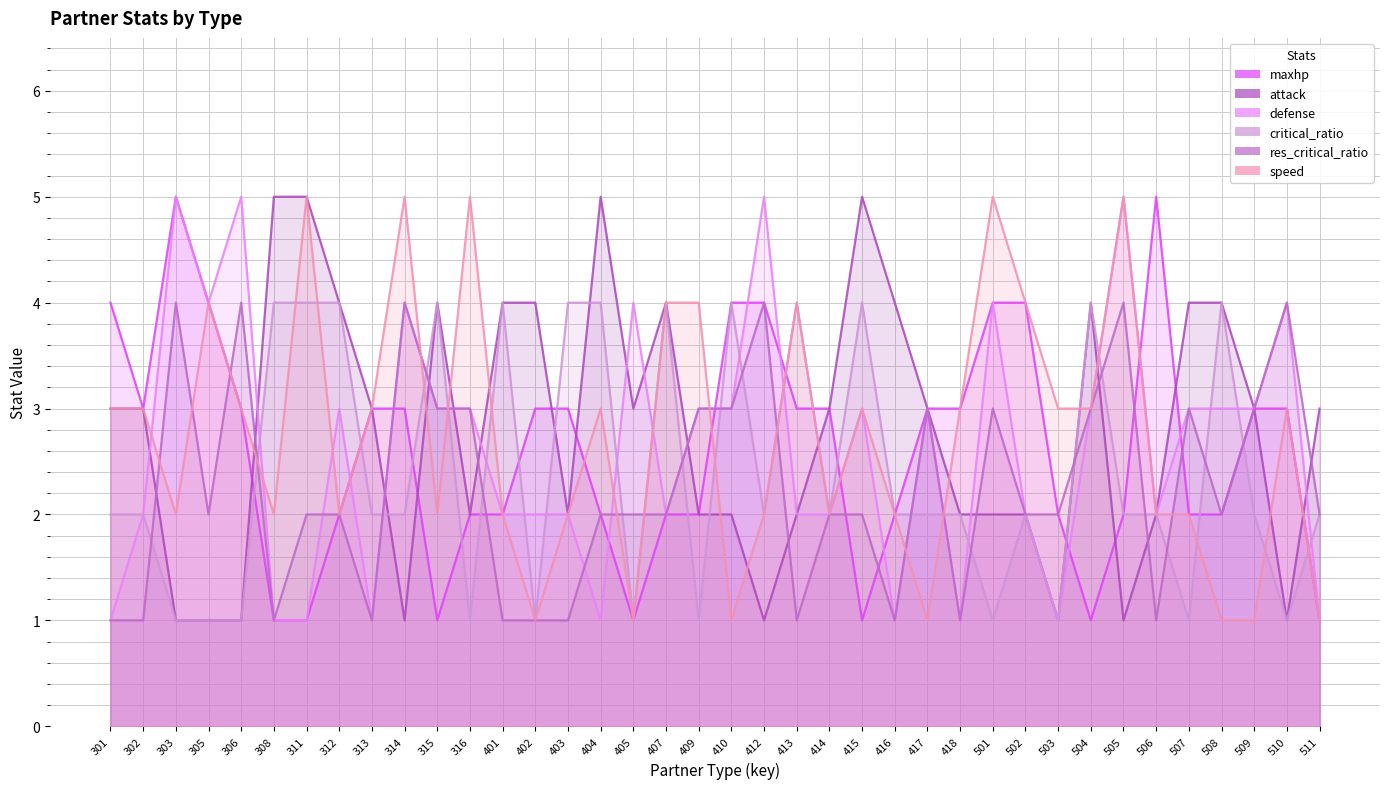

What are all the series names shown in the legend?

maxhp, attack, defense, critical_ratio, res_critical_ratio, speed